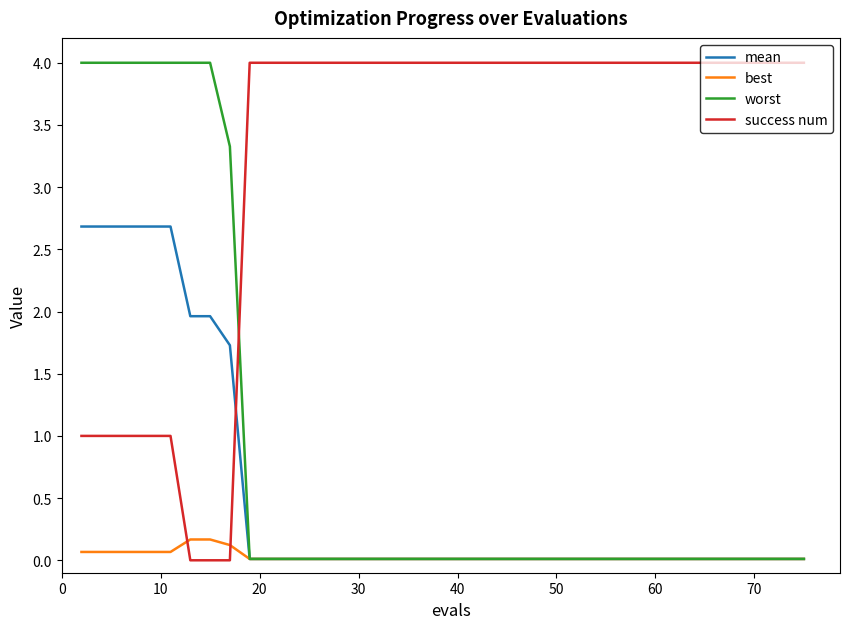

What is the maximum value for worst?

4.0